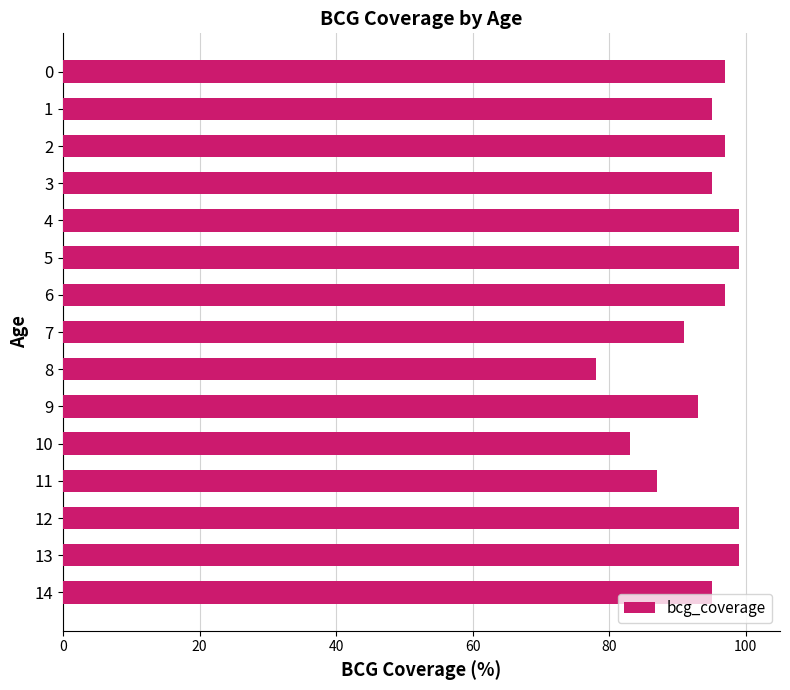

What is the change in value from 5 to 9?

-6